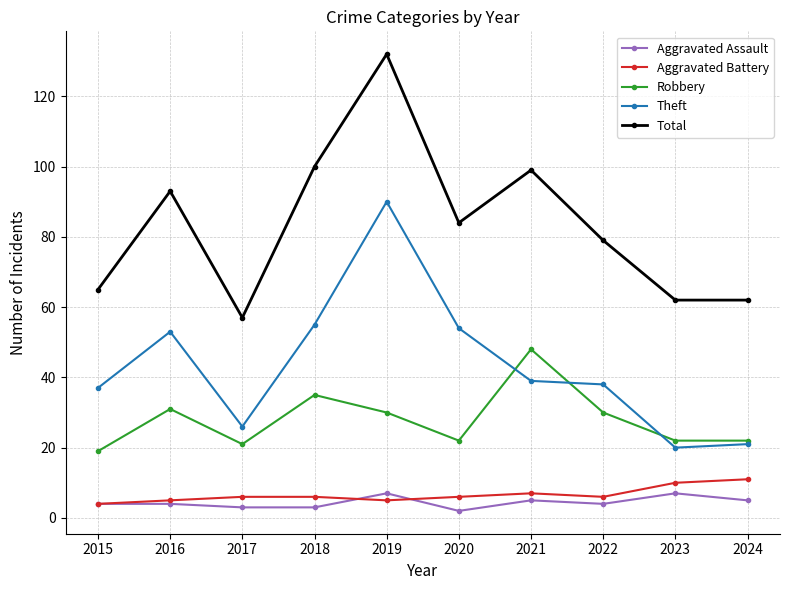

At which category is the sum across all series the highest?

2019